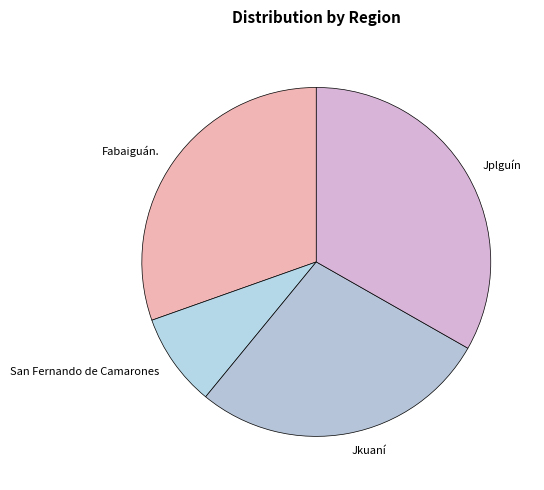

Combined, do San Fernando de Camarones and Jplguín account for over 50%?

No